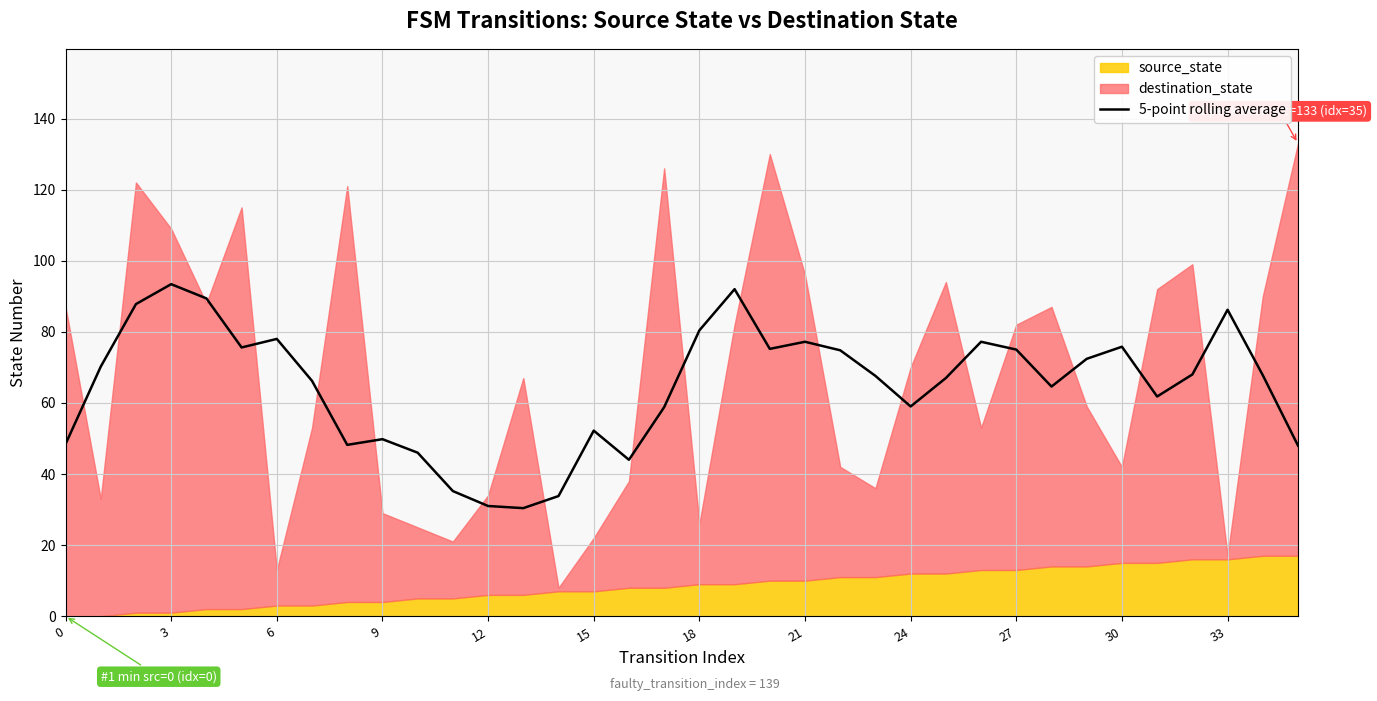

Reading left to right, extract all data points from this chart.

48.4	70.2	87.8	93.4	89.4	75.6	78.0	66.2	48.2	49.8	46.0	35.2	31.0	30.4	33.8	52.2	44.0	58.8	80.4	92.0	75.2	77.2	74.8	67.6	59.0	67.0	77.2	75.0	64.6	72.4	75.8	61.8	68.0	86.2	67.8	48.0